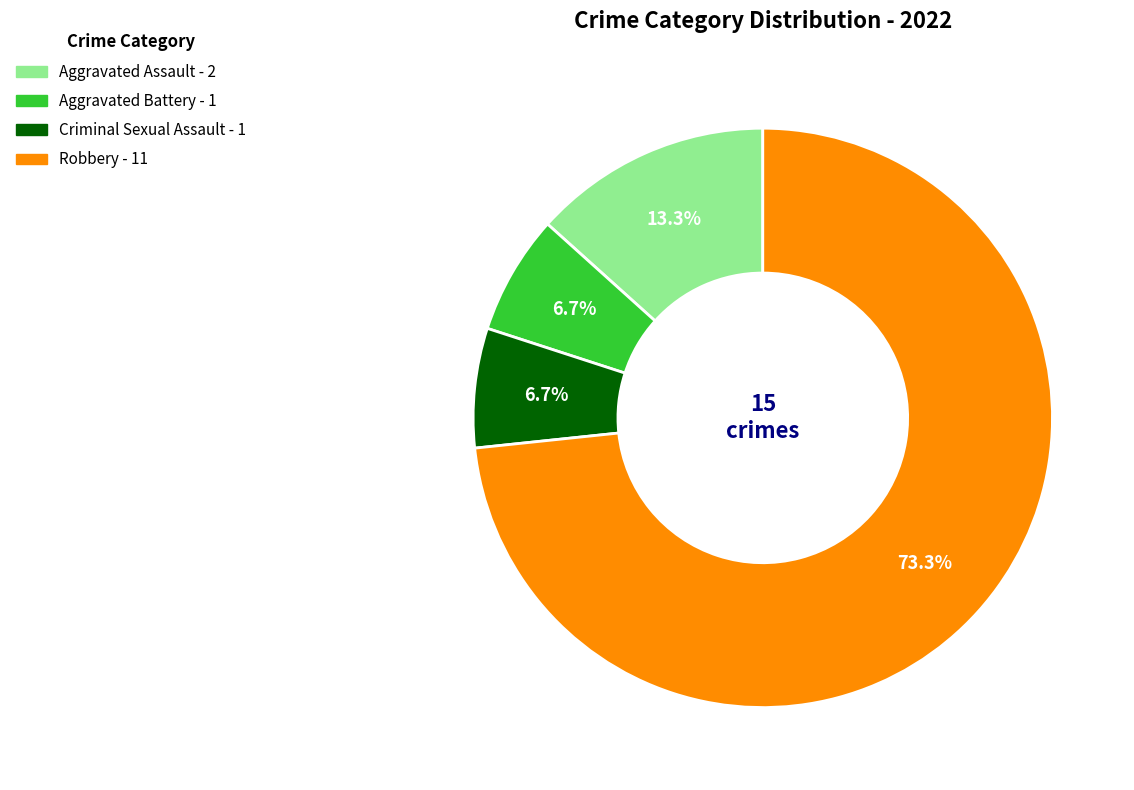

To the nearest percent, what is the average slice percentage?

25%